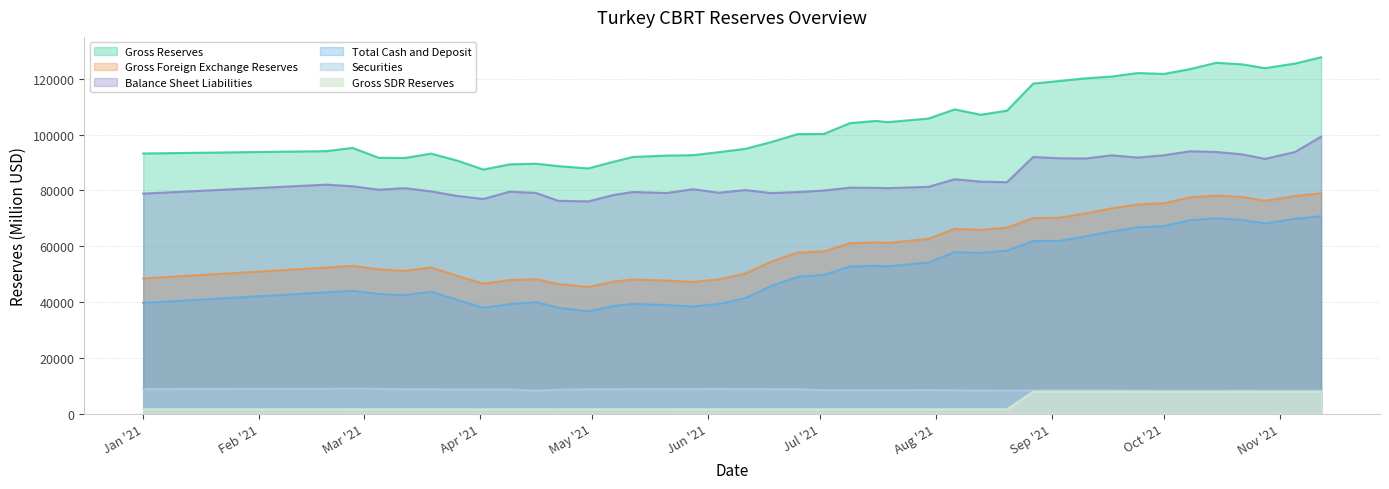

Which series has the largest range (max minus min)?

Gross Reserves